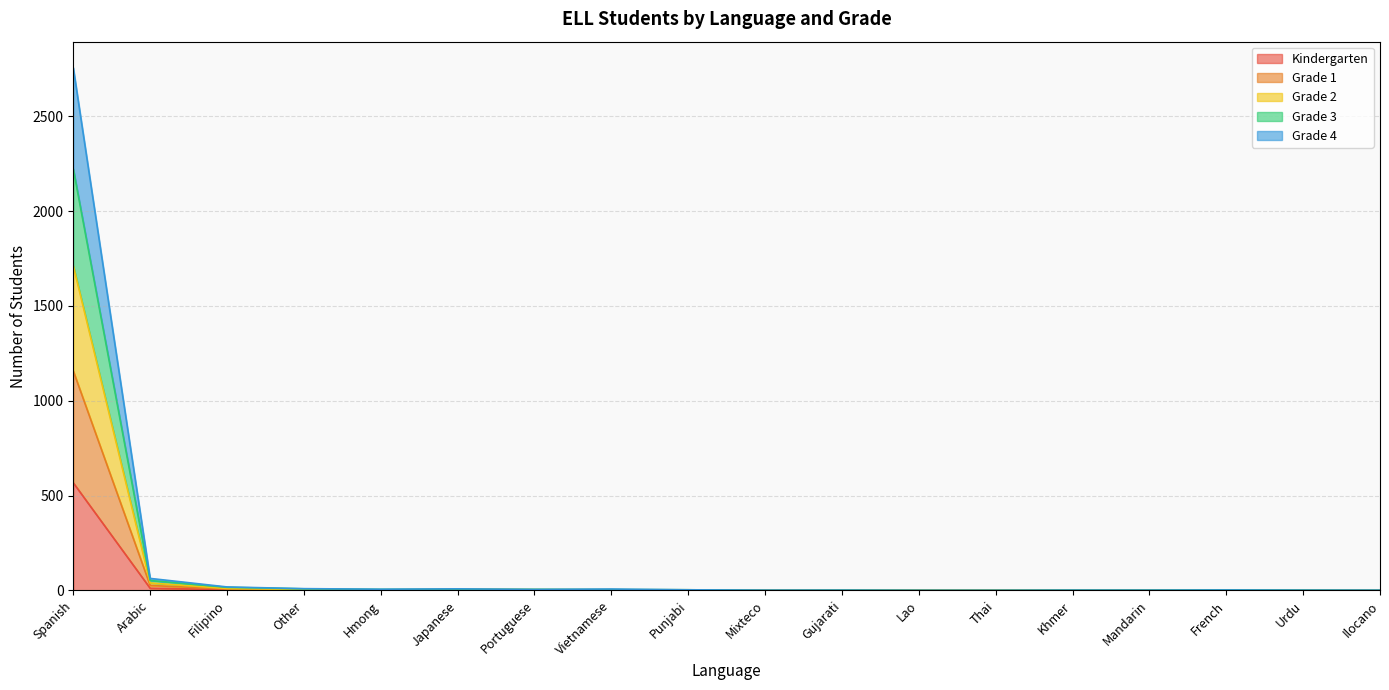

At which category is the sum across all series the highest?

Spanish